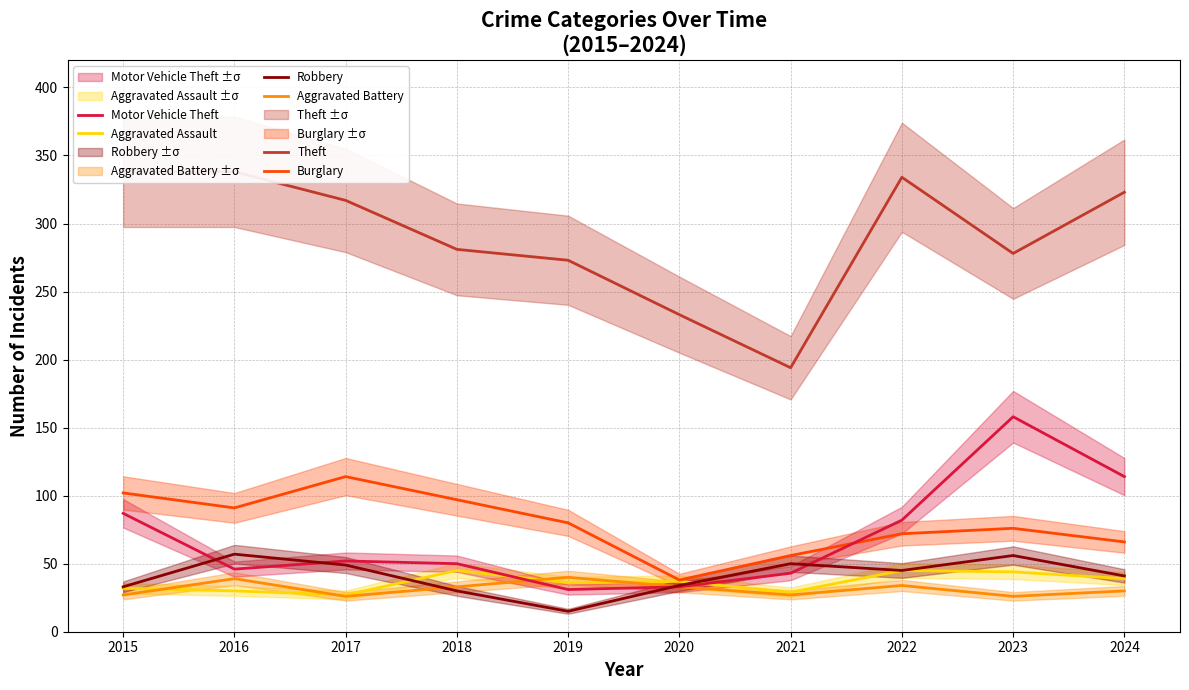

Does the chart display data point markers on the line(s)?

No